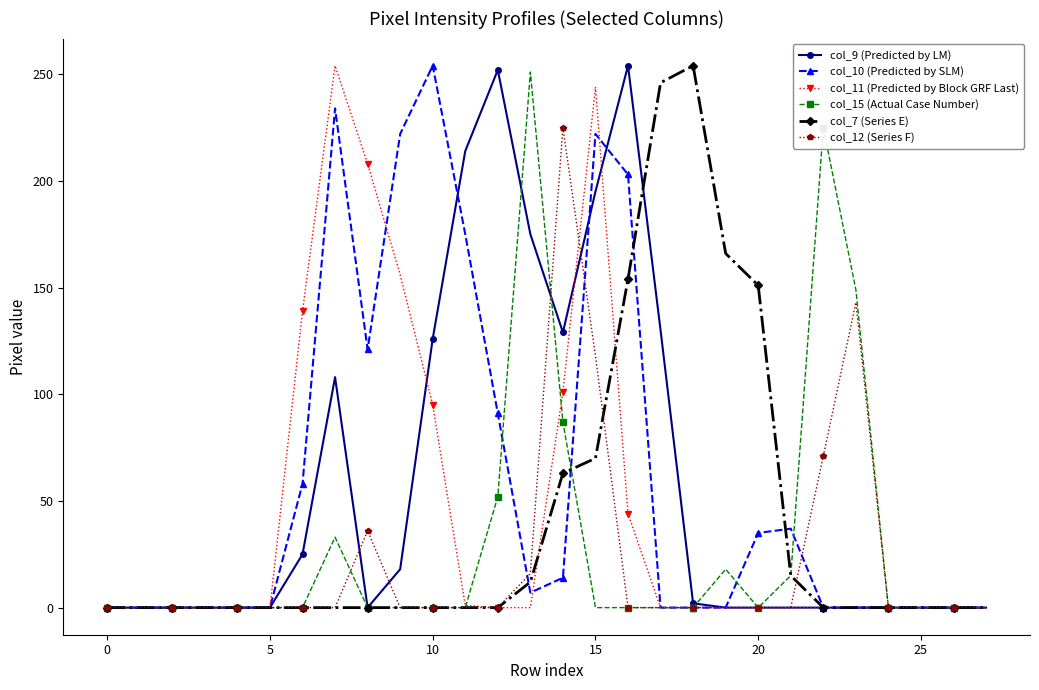

At how many categories does at least one series exceed 80?

17